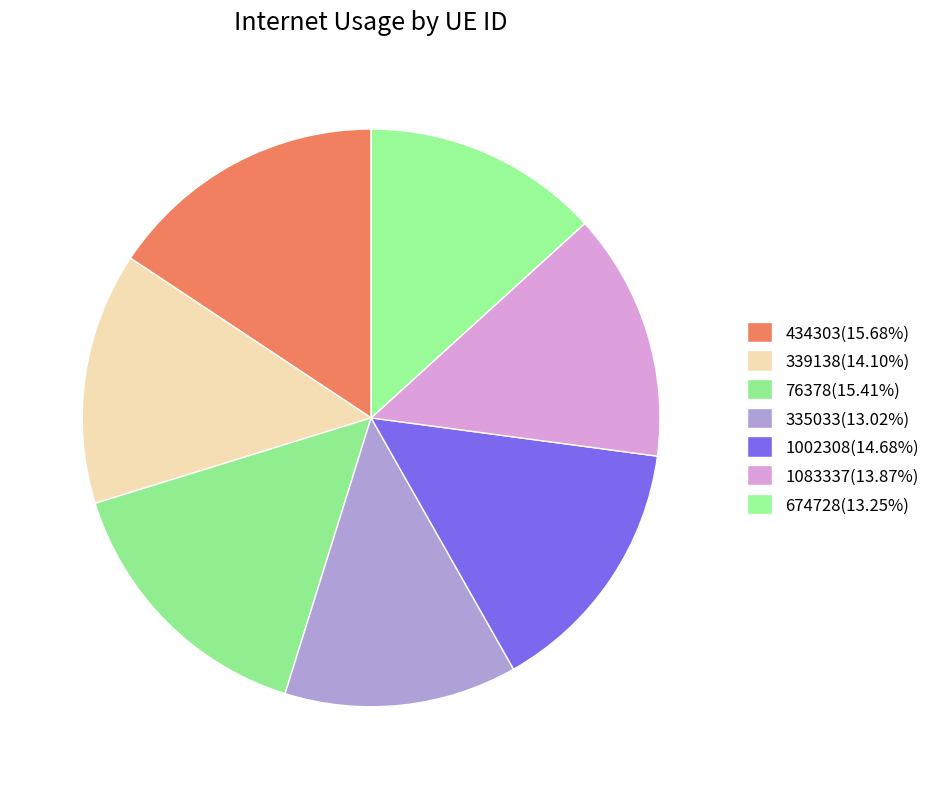

Approximately how many times larger is the value at 434303 compared to 674728?

1.2